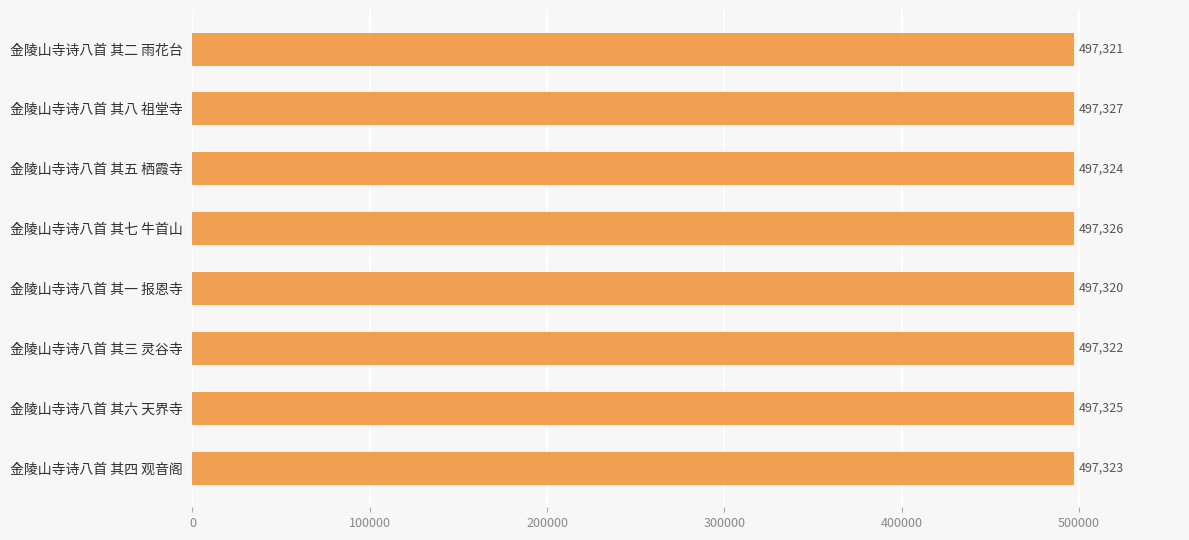

What is the maximum value shown in the chart?

497327